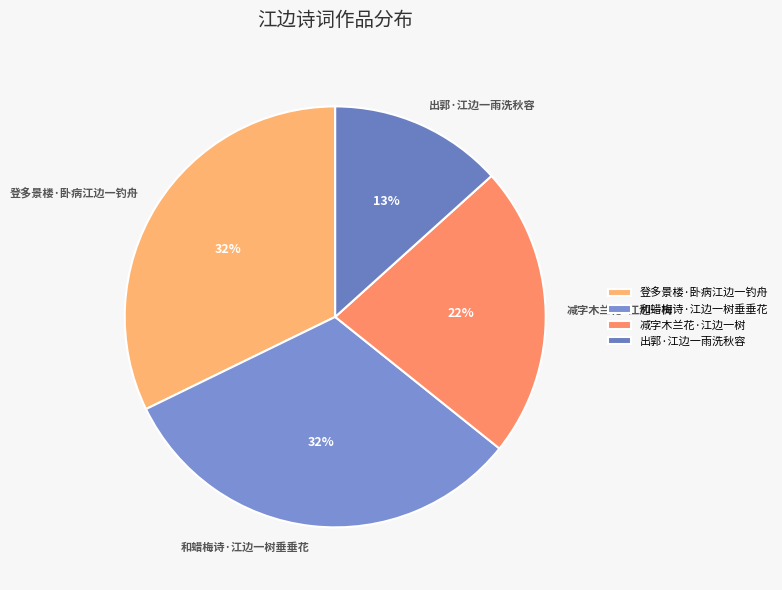

Is it true that 出郭·江边一雨洗秋容 is 13% of the pie?

True